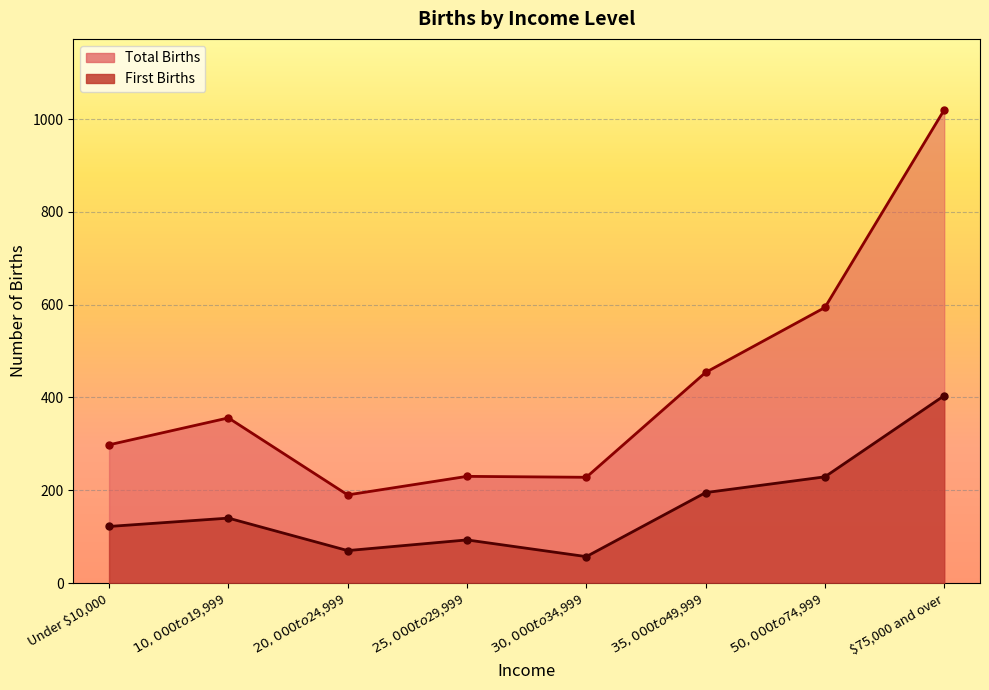

Where is First Births nearest to the value 230?

$50,000 to $74,999